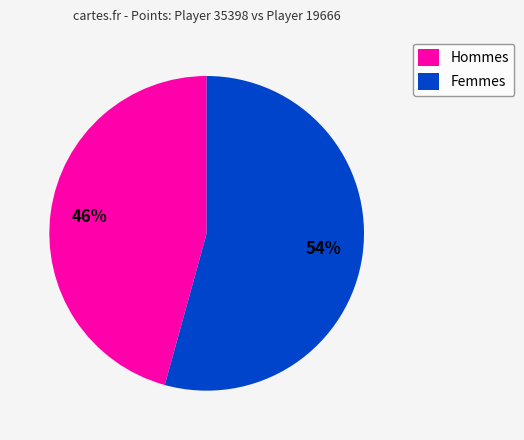

To the nearest percent, what portion does Femmes represent?

54%